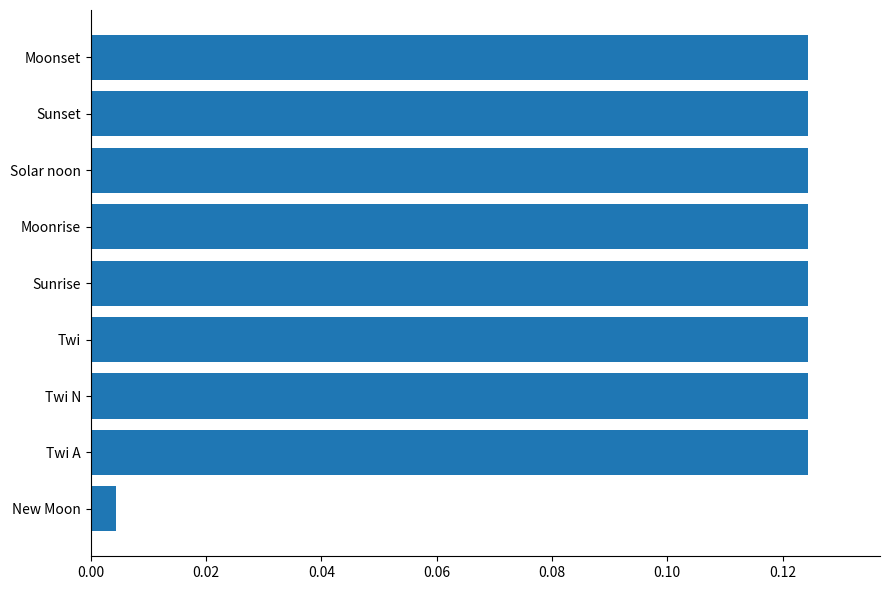

Which has a higher value, Solar noon or New Moon?

Solar noon